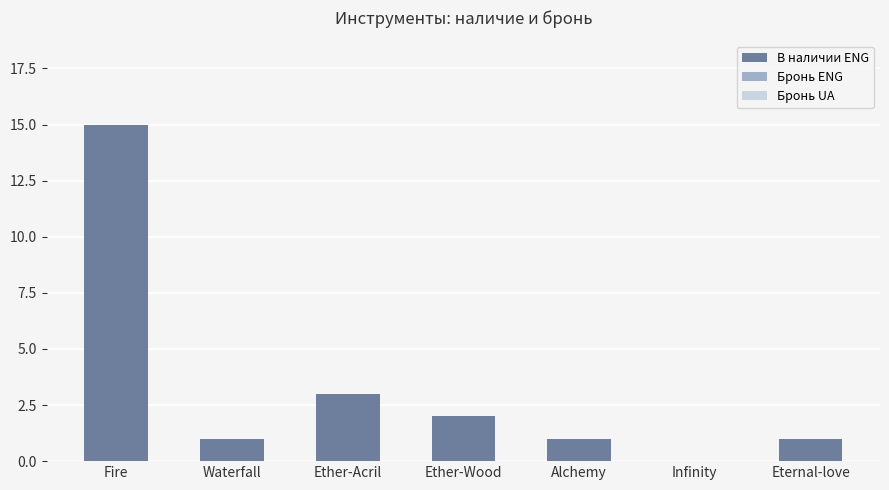

Reading left to right, extract all data points from this chart.

Fire=15	Waterfall=1	Ether-Acril=3	Ether-Wood=2	Alchemy=1	Infinity=0	Eternal-love=1